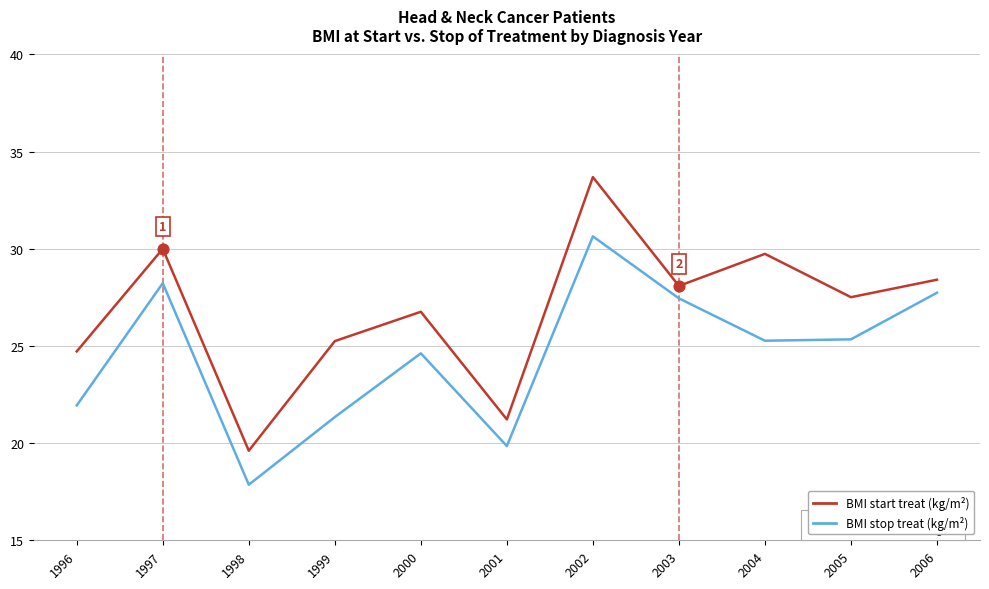

What is the spread (max minus min) of values at 2006?

0.7